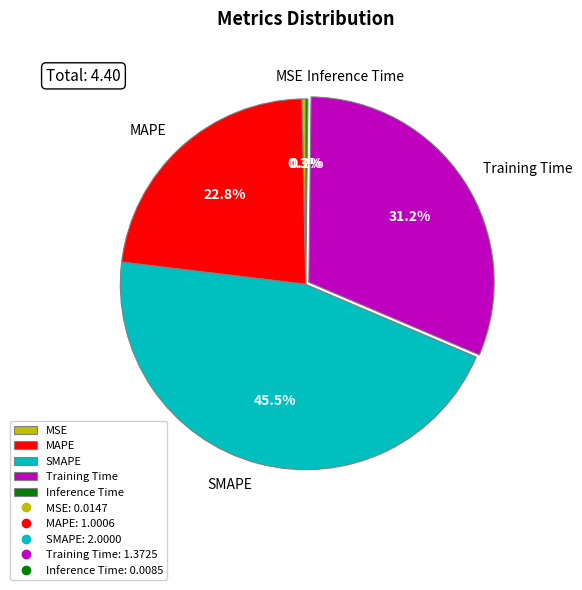

What is the largest slice in the pie chart?

SMAPE